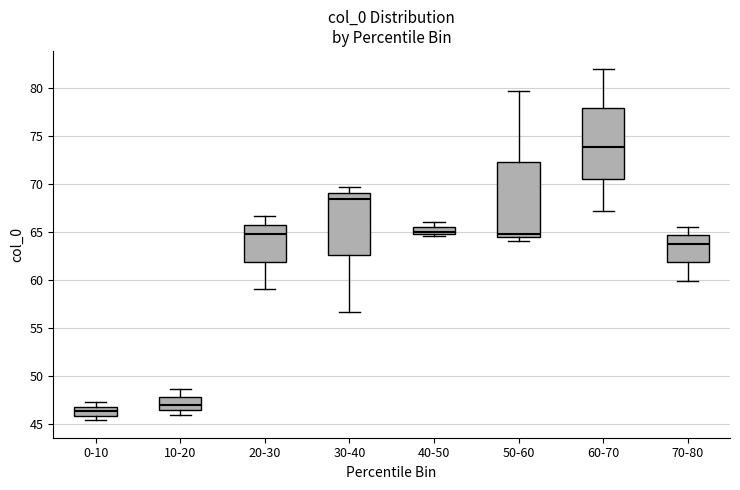

Where does the median line of the box for 70-80 sit on the y-axis? The values are not printed on the chart, so give them approximately, as read against the axis.

64.0